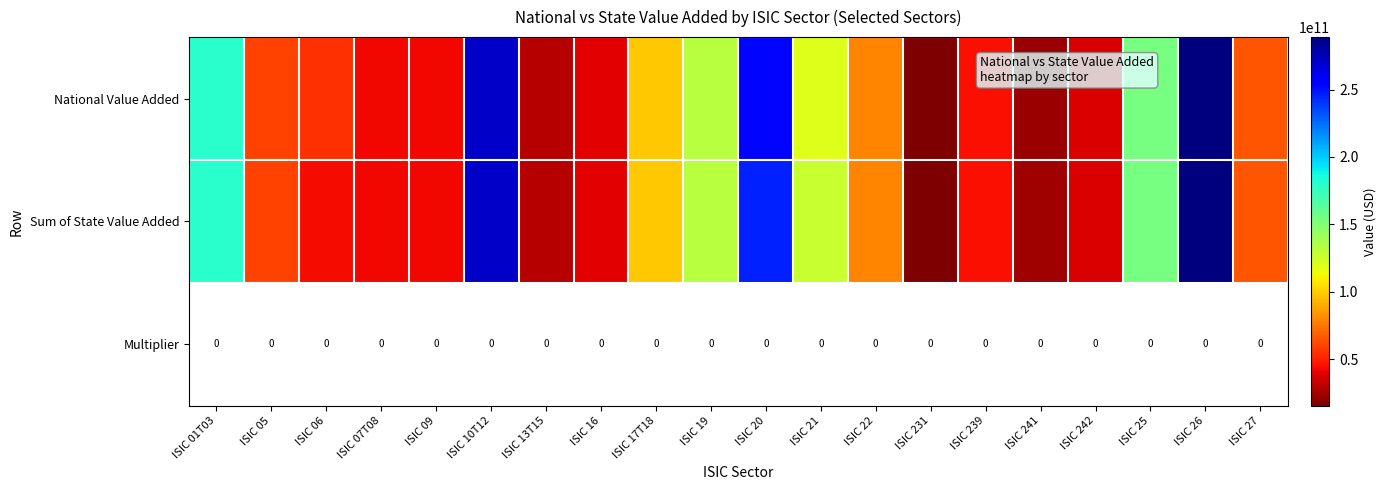

How many values in the National Value Added series exceed 65403531000?

9